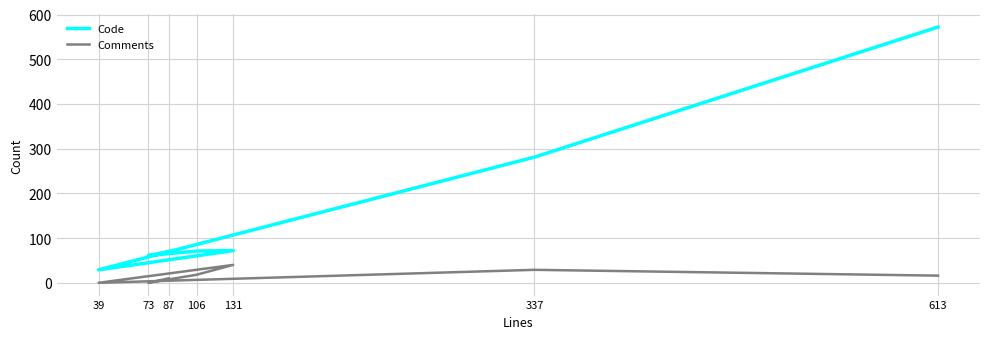

Reading left to right, what are all the values shown in this chart?

Code: 87=70	73=61	106=71	131=72	39=29	337=281	613=572
Comments: 87=10	73=0	106=18	131=40	39=0	337=29	613=16